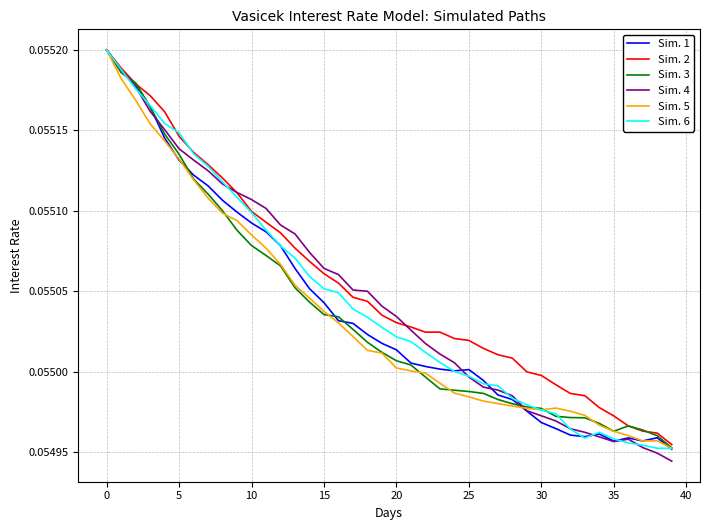

Which series has the largest range (max minus min)?

Sim. 4